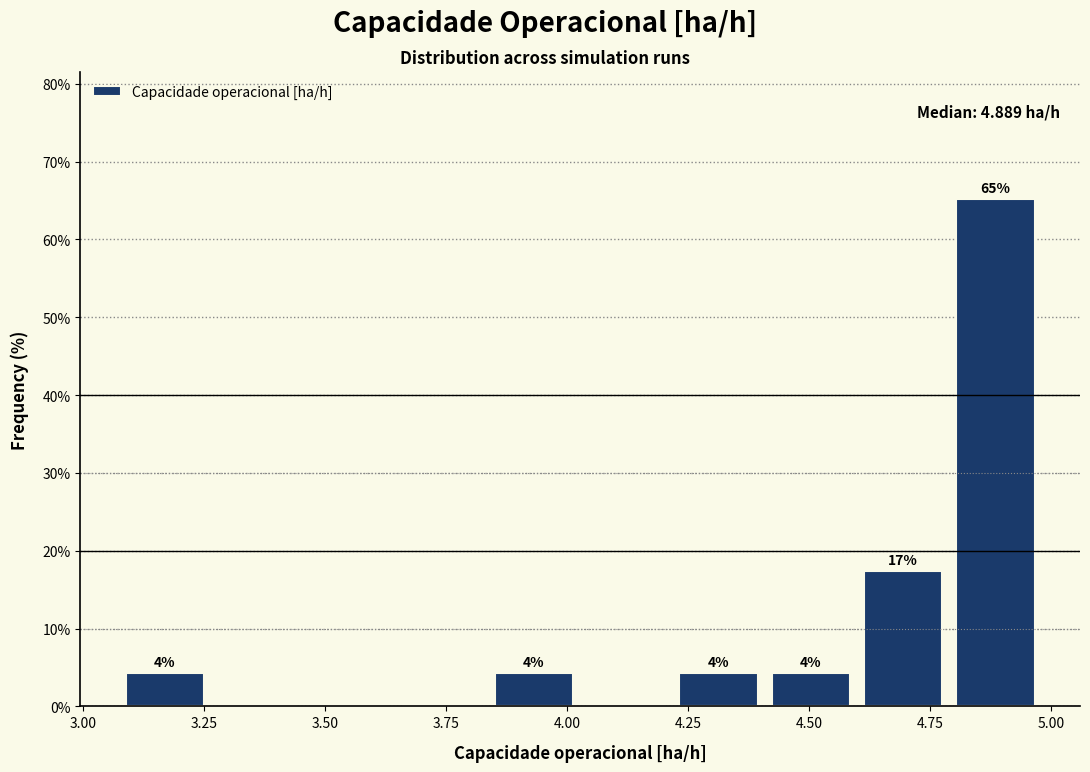

Around what value on the x-axis is the tallest bar? Give the approximate position of its centre, as read against the axis.

4.90